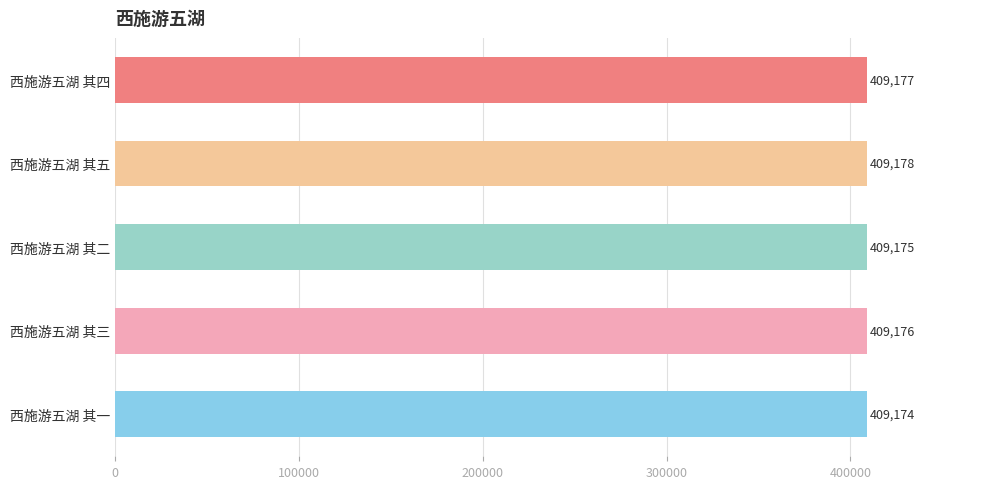

What is the change in value from 西施游五湖 其一 to 西施游五湖 其二?

+1